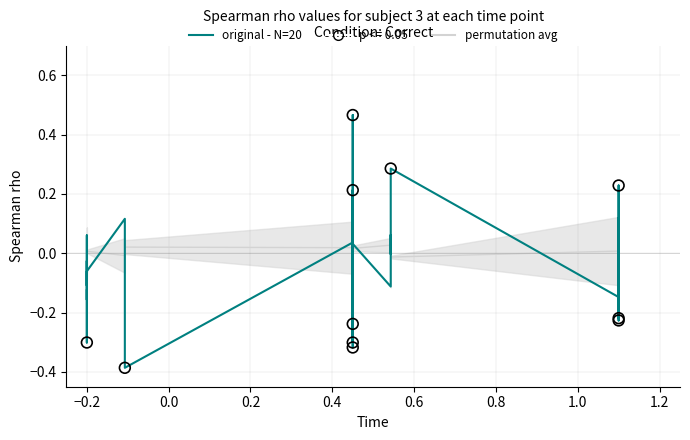

Which series contains the lowest Y value?

original - N=20